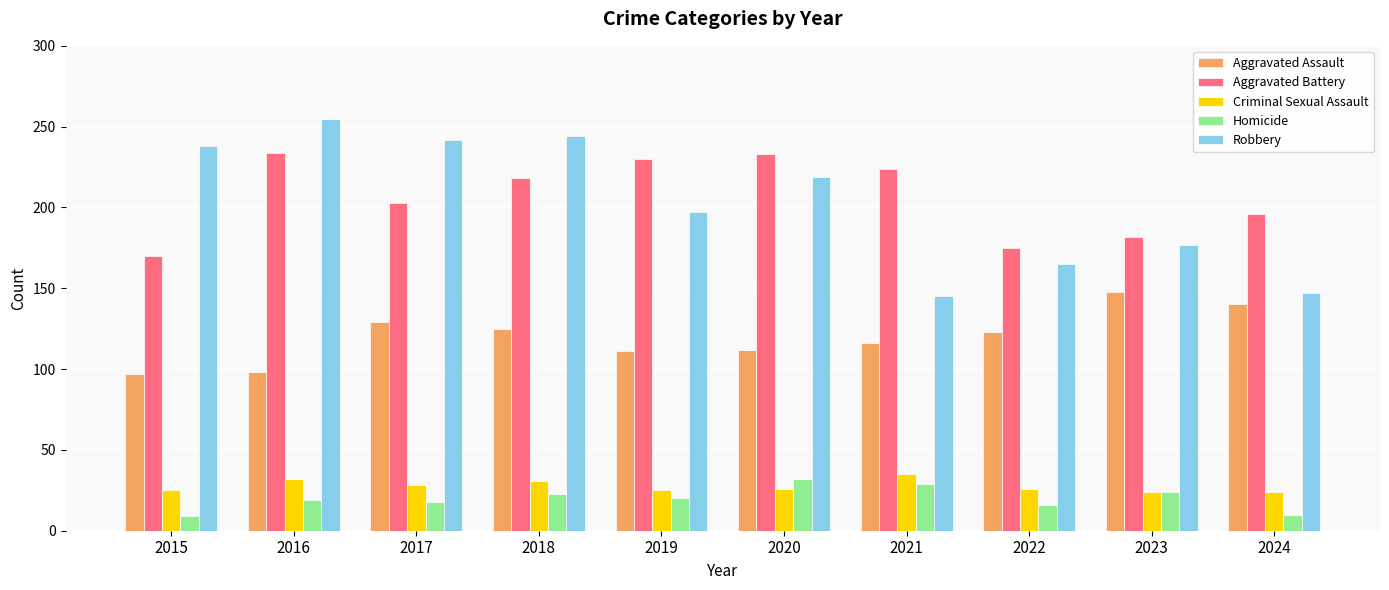

How many distinct data groups are displayed?

5